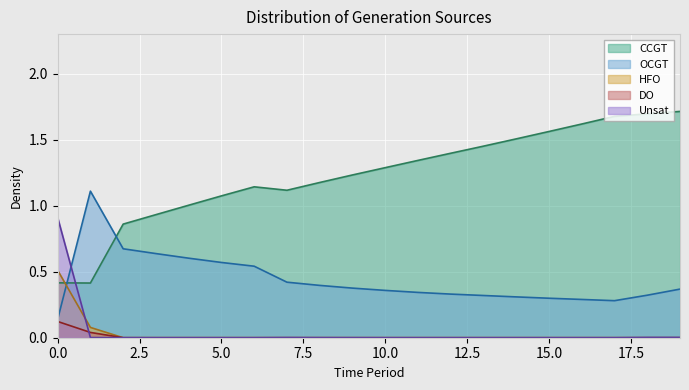

Where is the first local minimum for CCGT?

1